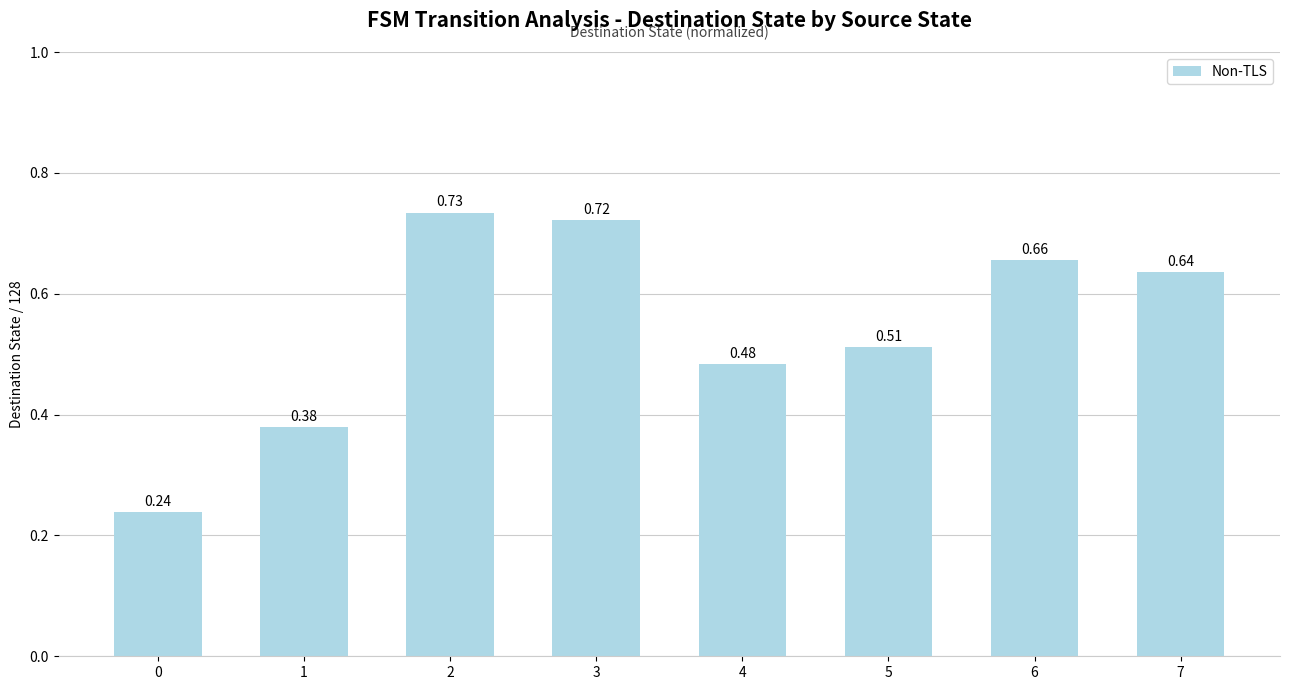

Rank the categories by value from highest to lowest.

2, 3, 6, 7, 5, 4, 1, 0